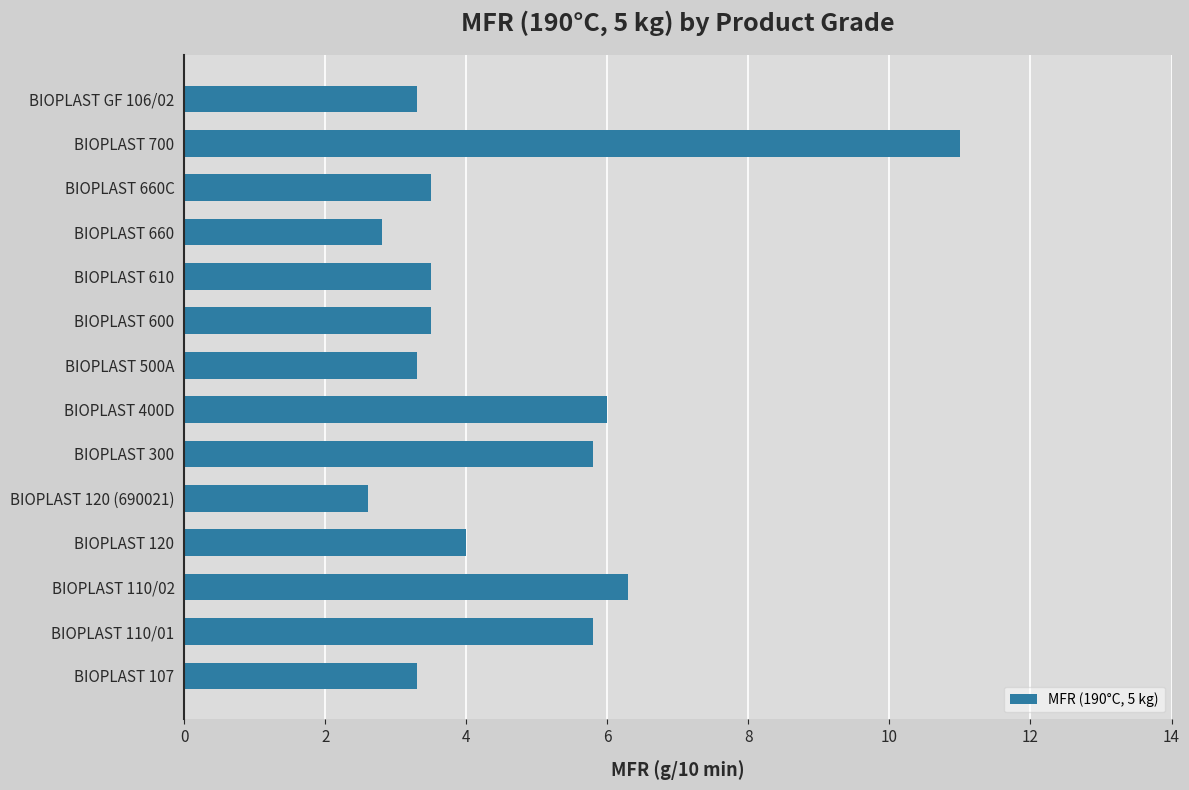

Does the chart contain stacked bars?

No